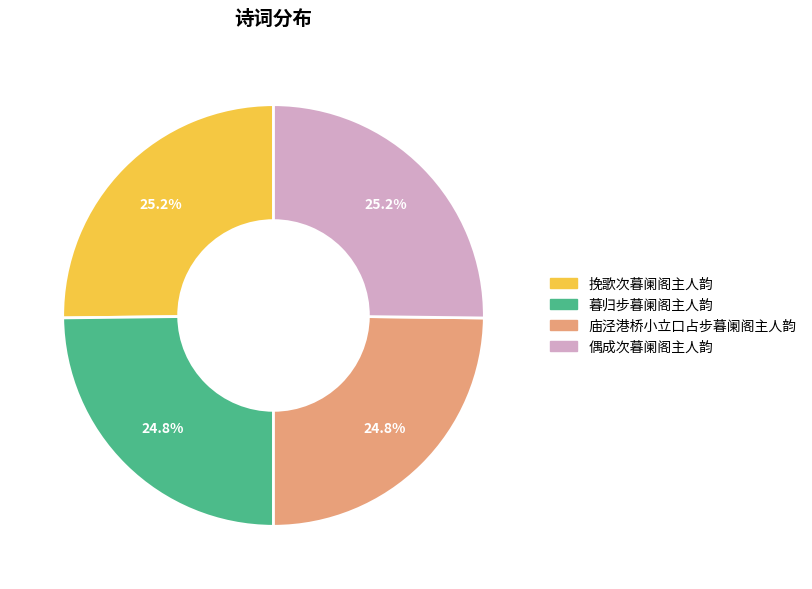

What percentage is the 挽歌次暮阑阁主人韵 slice, to the nearest percent?

25%